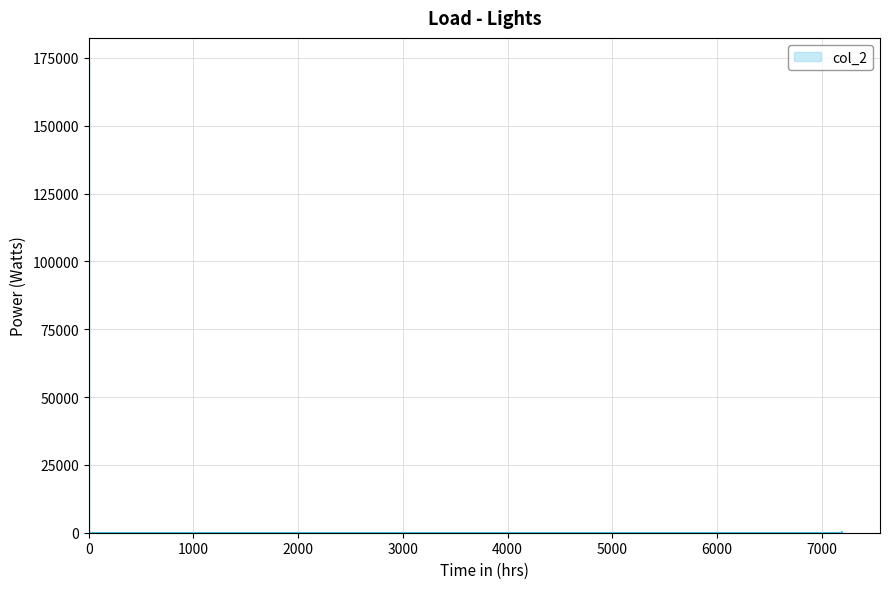

True or false: the data shows 30.1 at 5000.

False